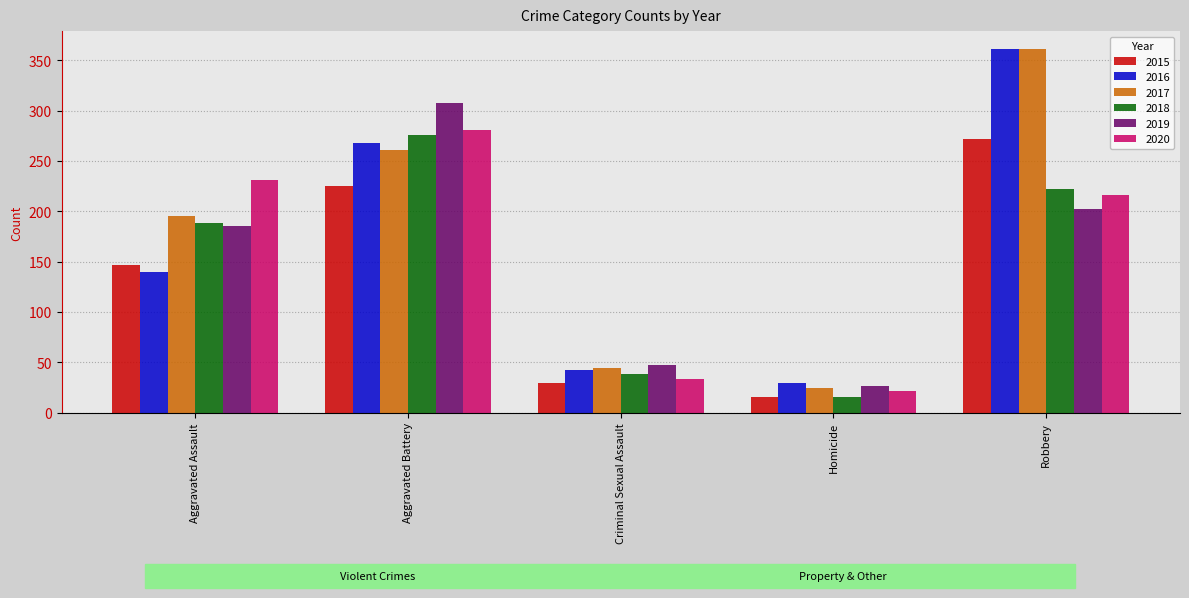

What is the average value of the 2020 series?

156